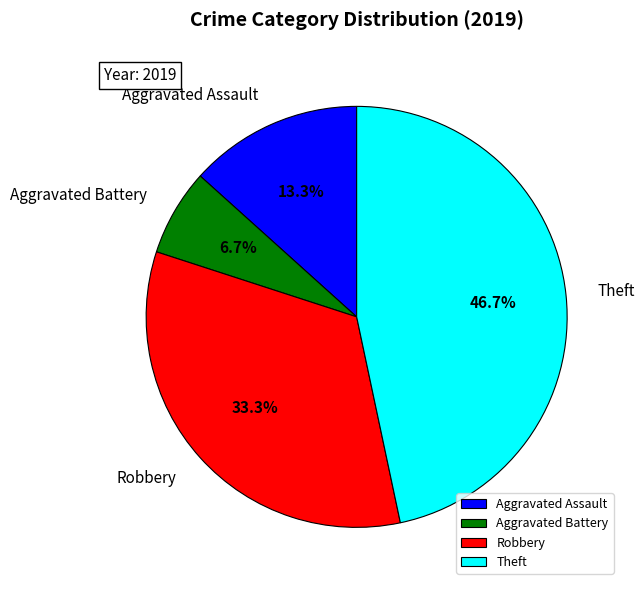

Rank the categories by value from highest to lowest.

Theft, Robbery, Aggravated Assault, Aggravated Battery